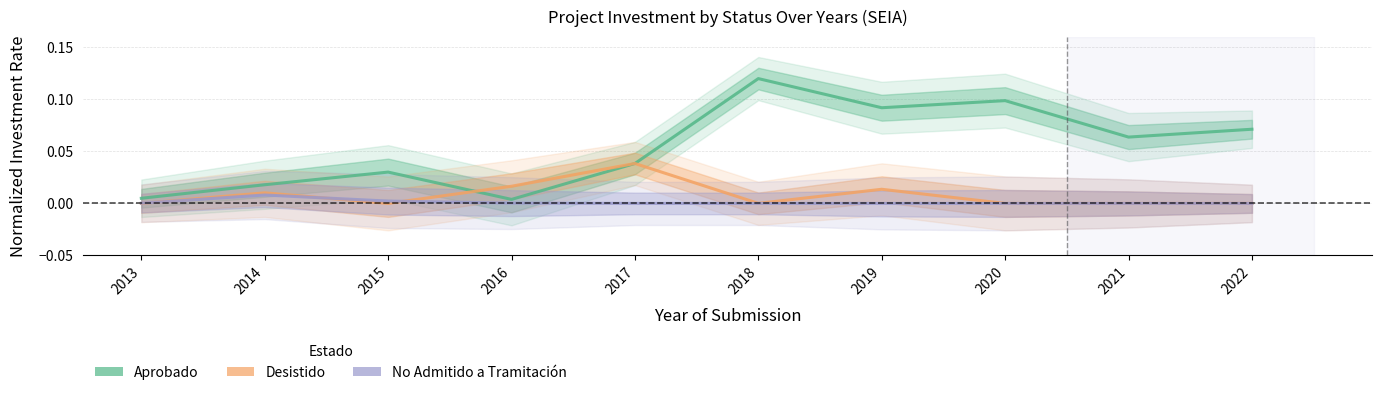

In Desistido, how many points are higher than both neighbors (excluding endpoints)?

3